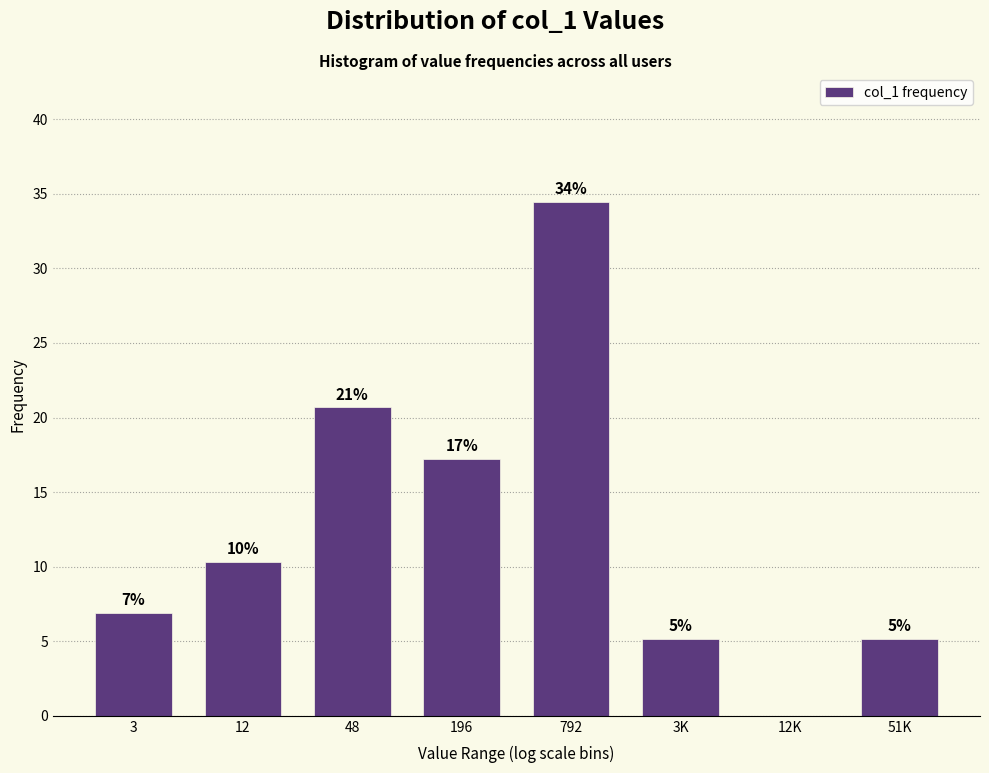

Are the bars horizontal?

No